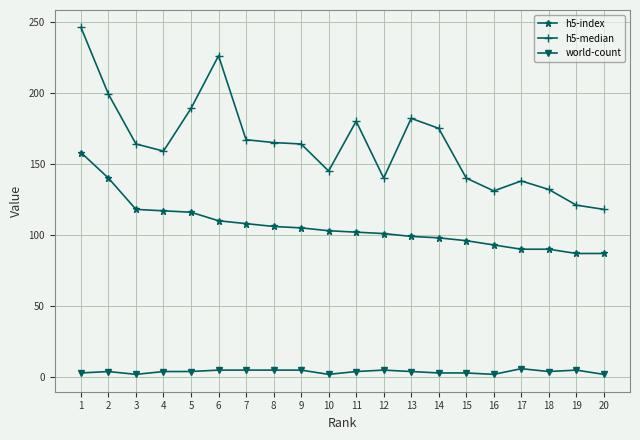

Which series has the widest spread of values?

h5-median